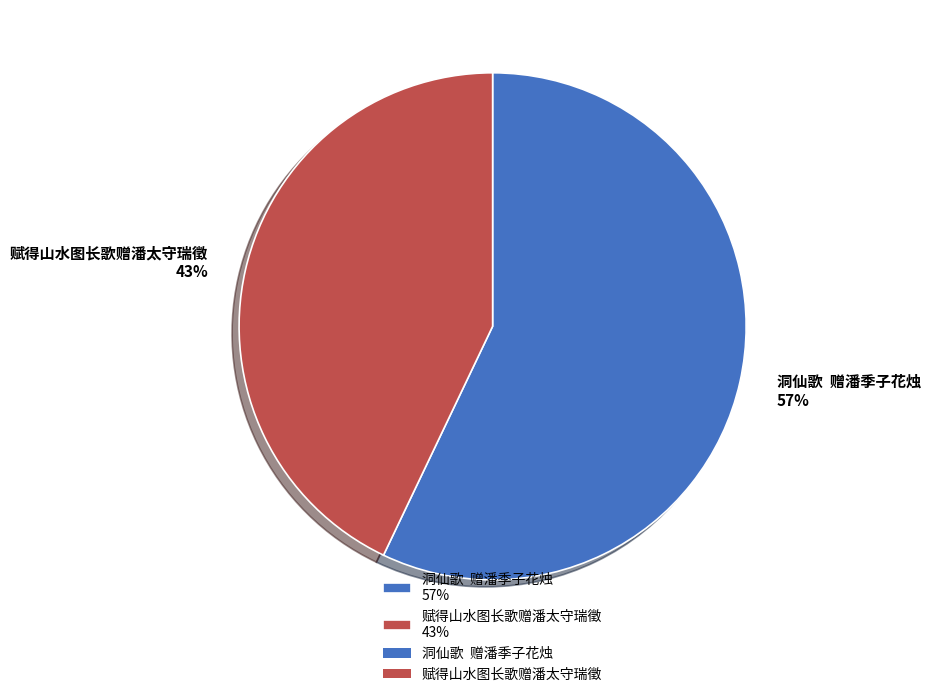

What percentage is the 赋得山水图长歌赠潘太守瑞徵 43% slice, to the nearest percent?

43%